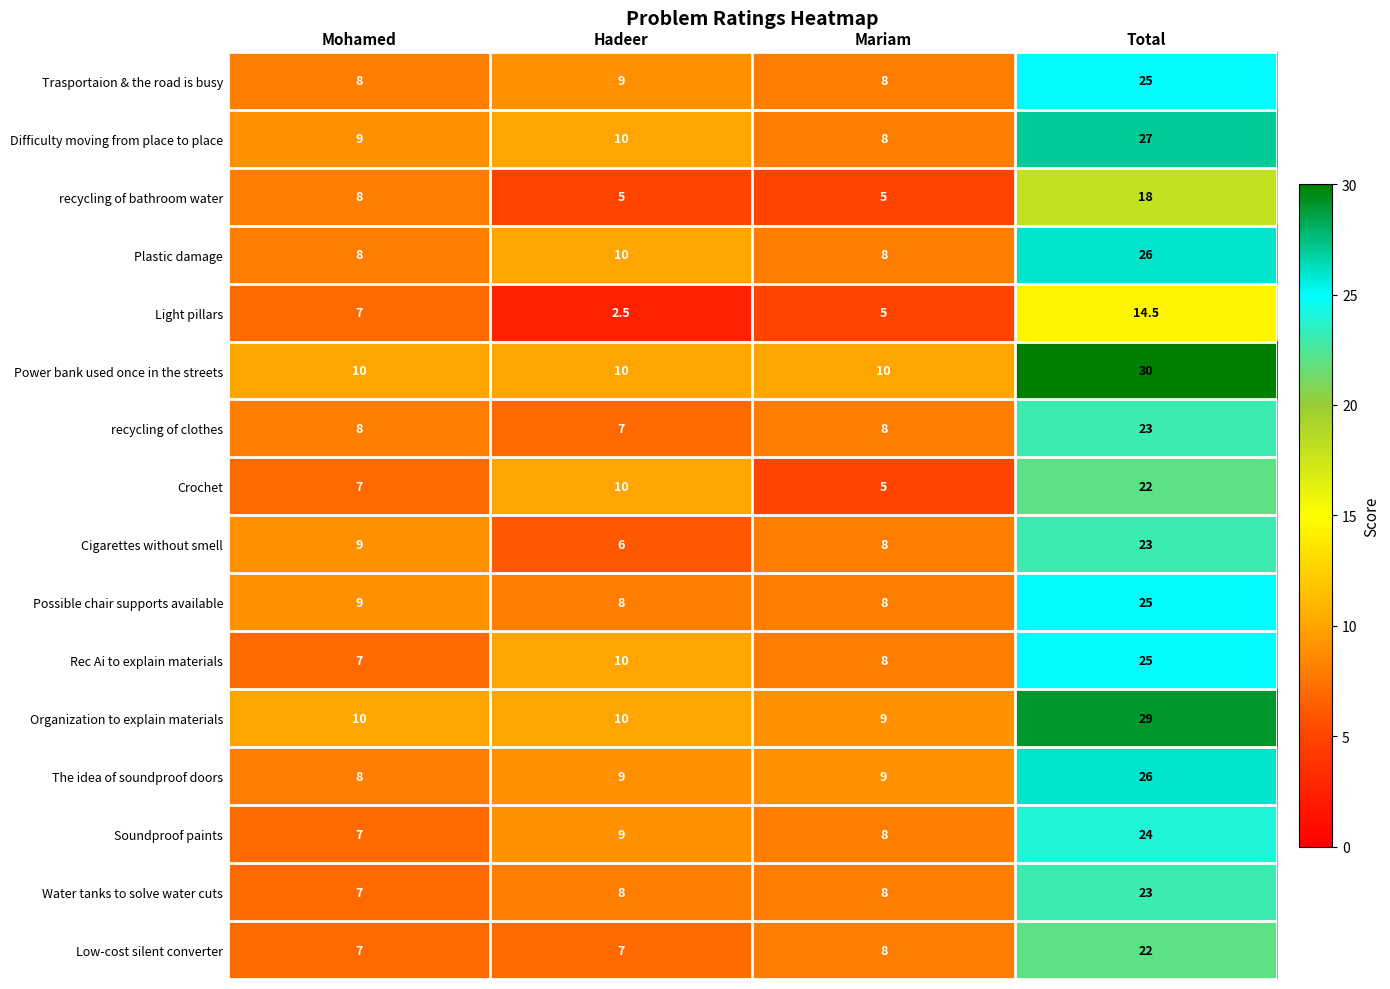

How many series are shown in this chart?

16